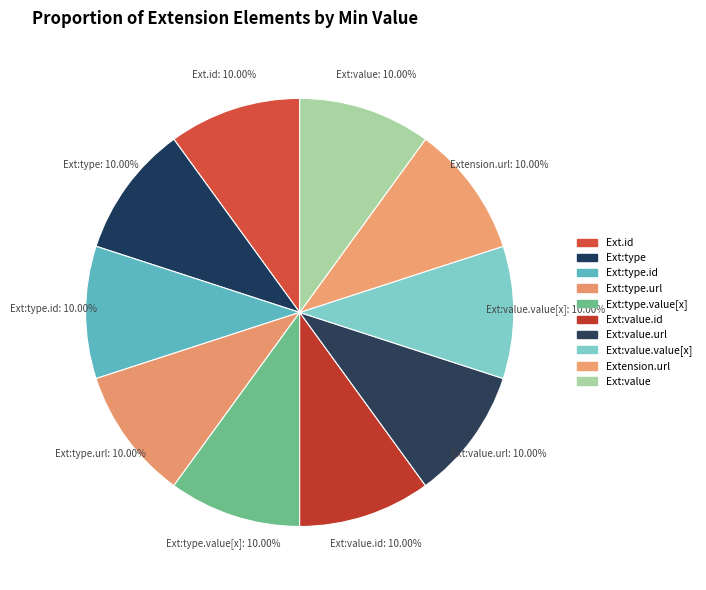

Is there any slice that represents more than half of the pie?

No